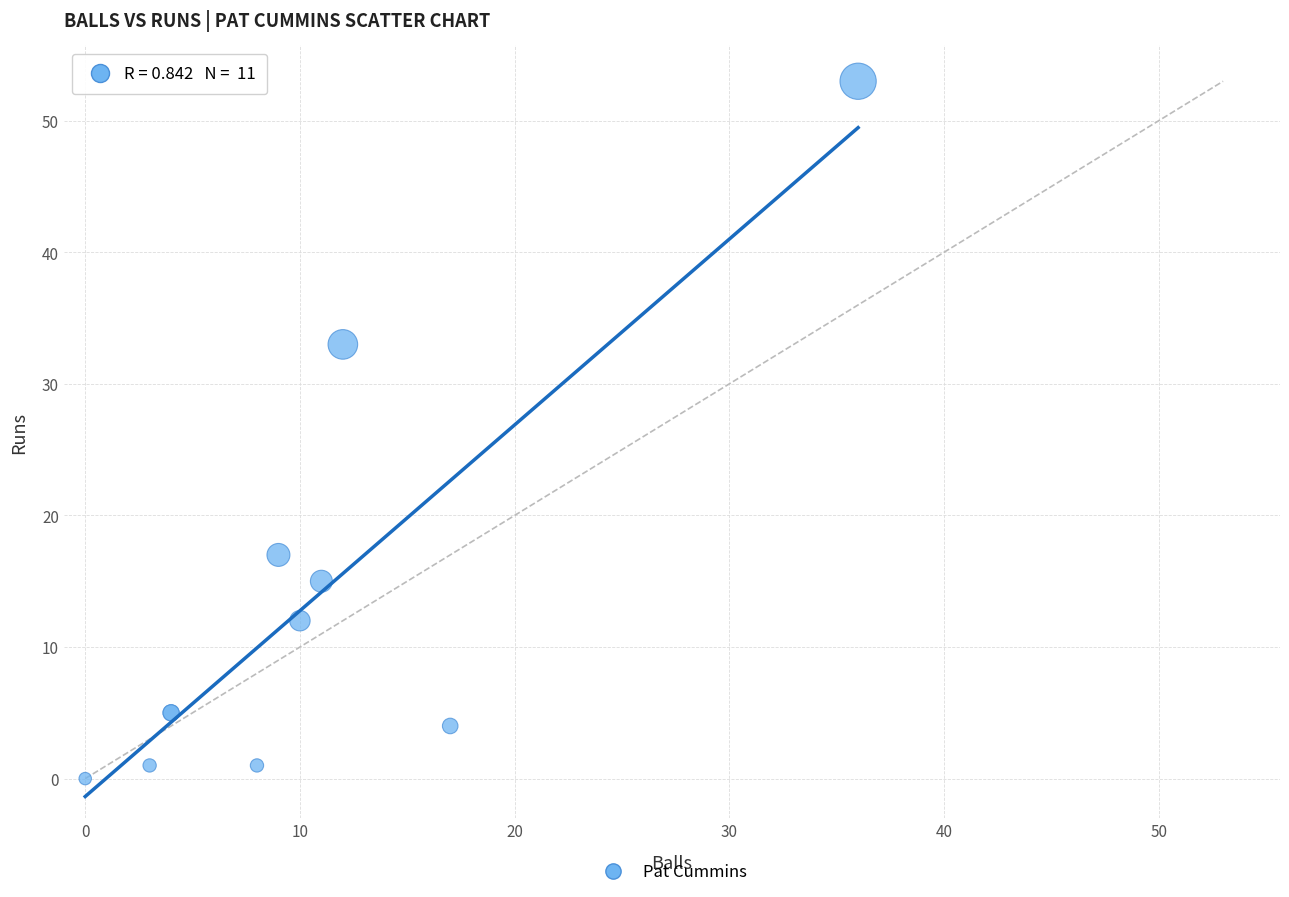

What Y value in the scatter plot is closest to 26?

33